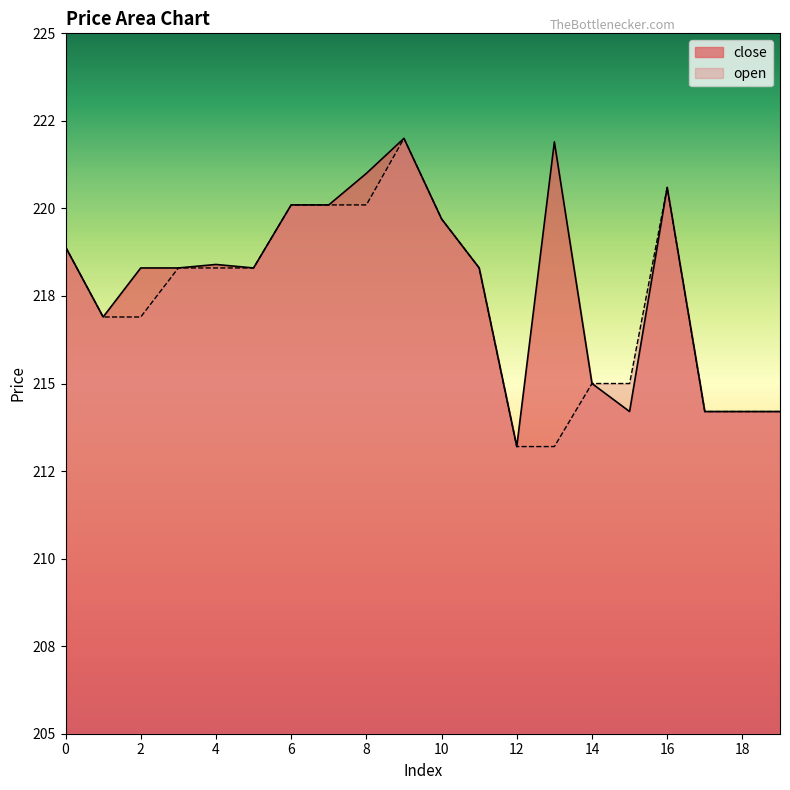

What is the total value across all series at 3?

436.6